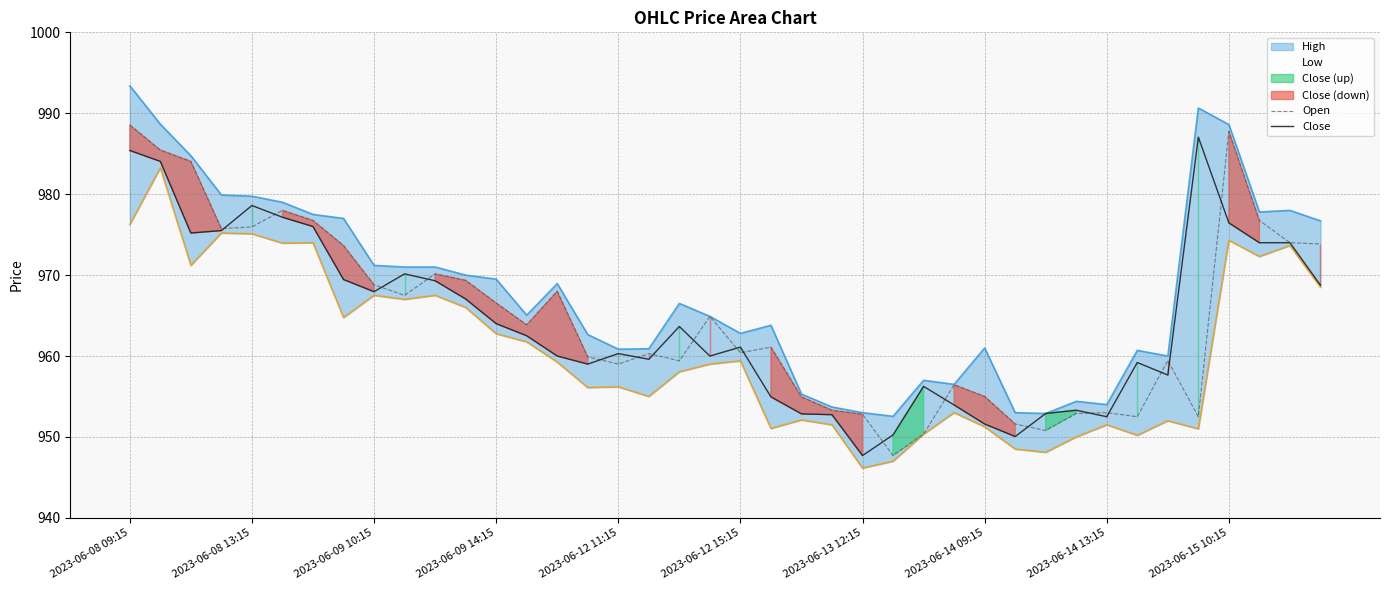

Is it true that Close equals 401.1 at 2023-06-12 11:15?

False